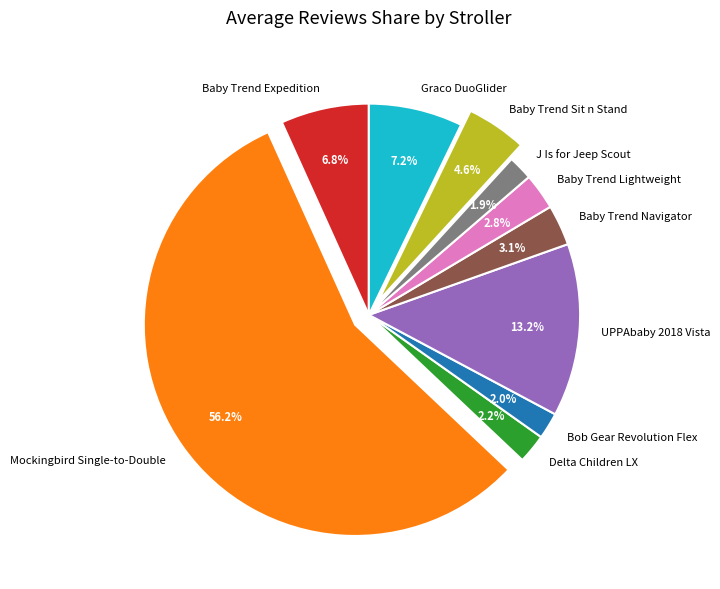

Does Graco DuoGlider account for over 50% of the chart?

No